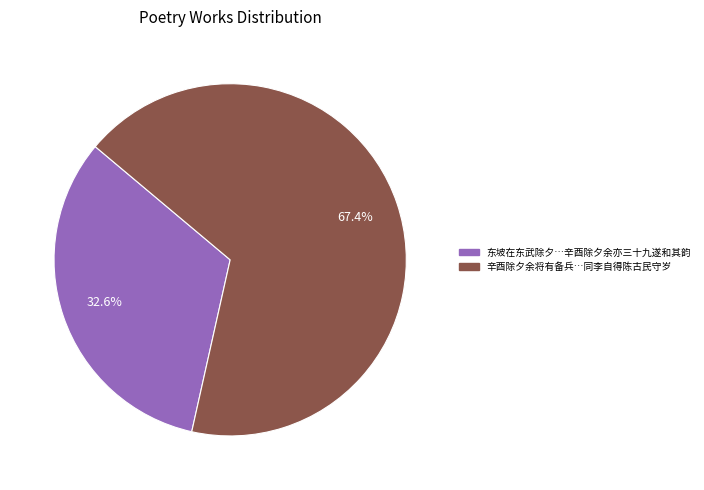

Does any single category account for the majority?

Yes